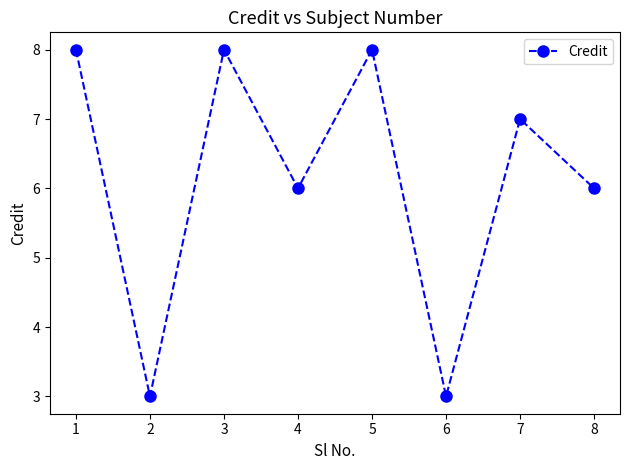

Is it true that the value at 4 is 2?

False